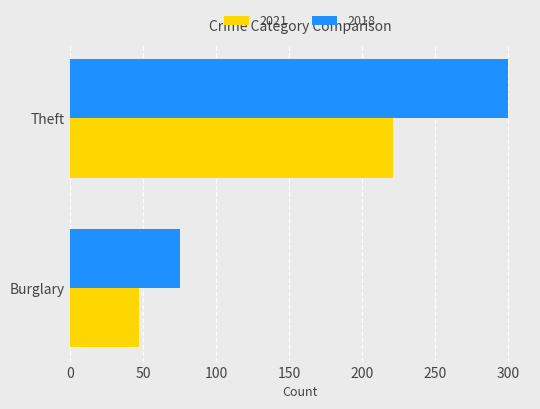

How many categories are shown in the chart?

2